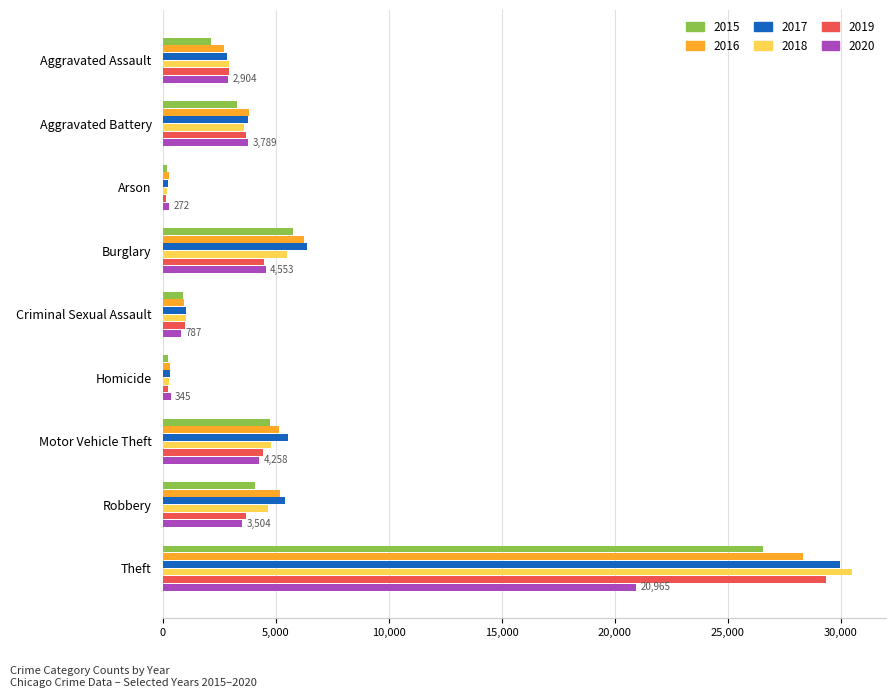

The 2015 series shows 14505 at Theft. True or false?

False